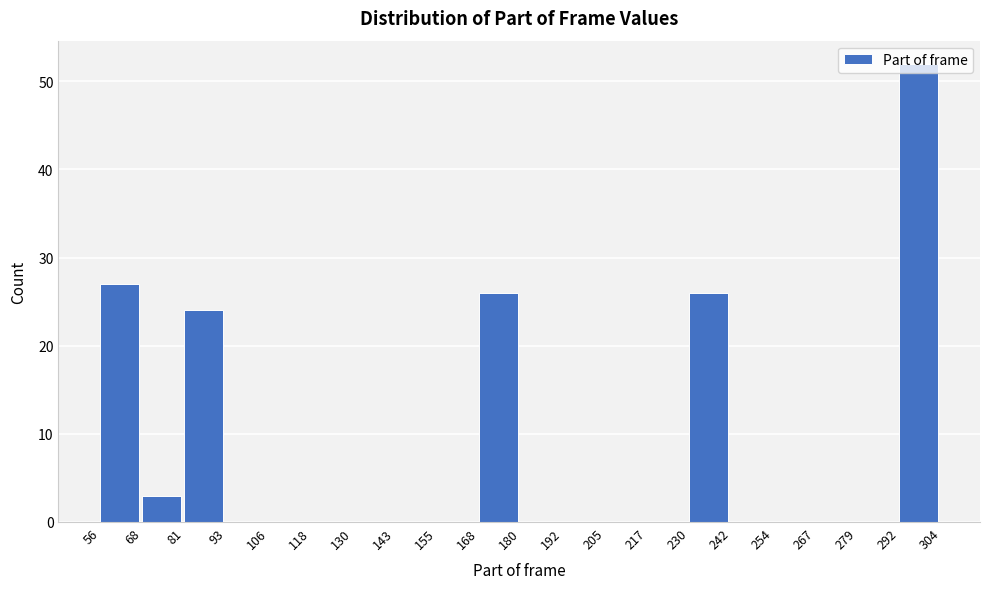

Over which range of the x-axis is the bar tallest?

292 to 304